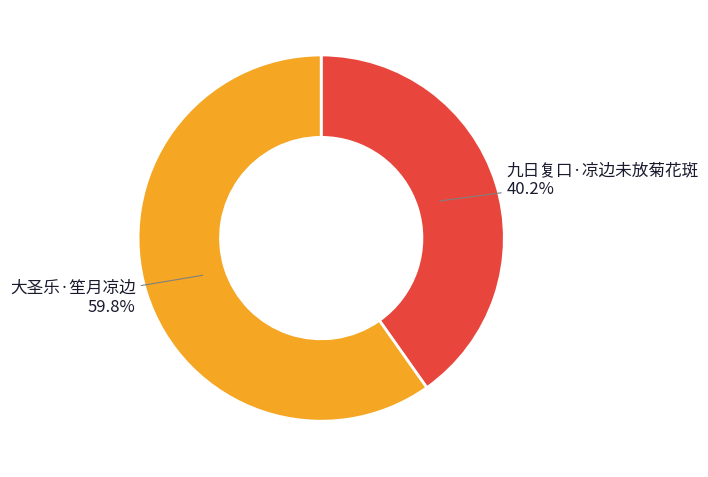

Does any single category account for the majority?

Yes